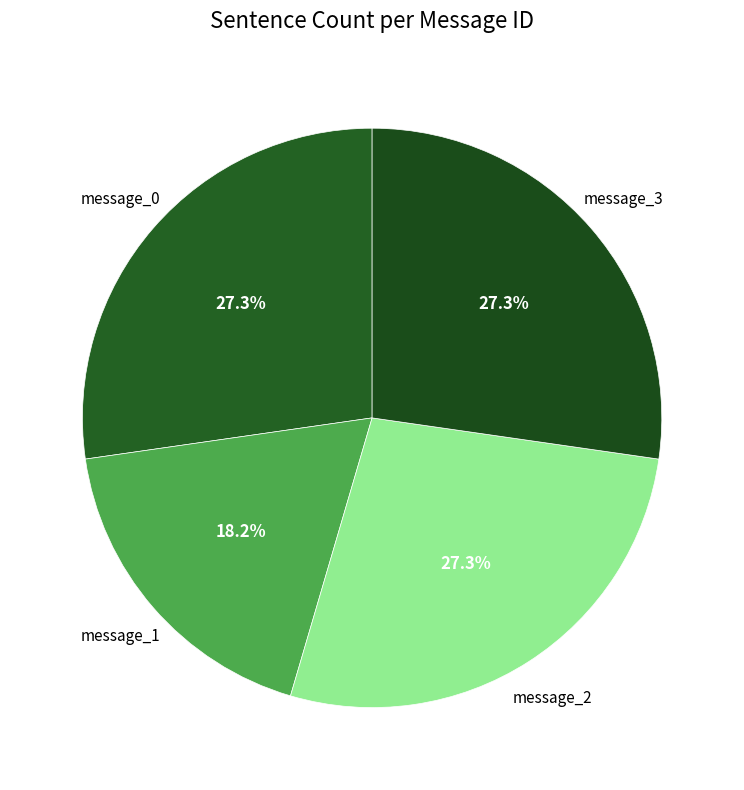

Between message_1 and message_0, which is larger?

message_0